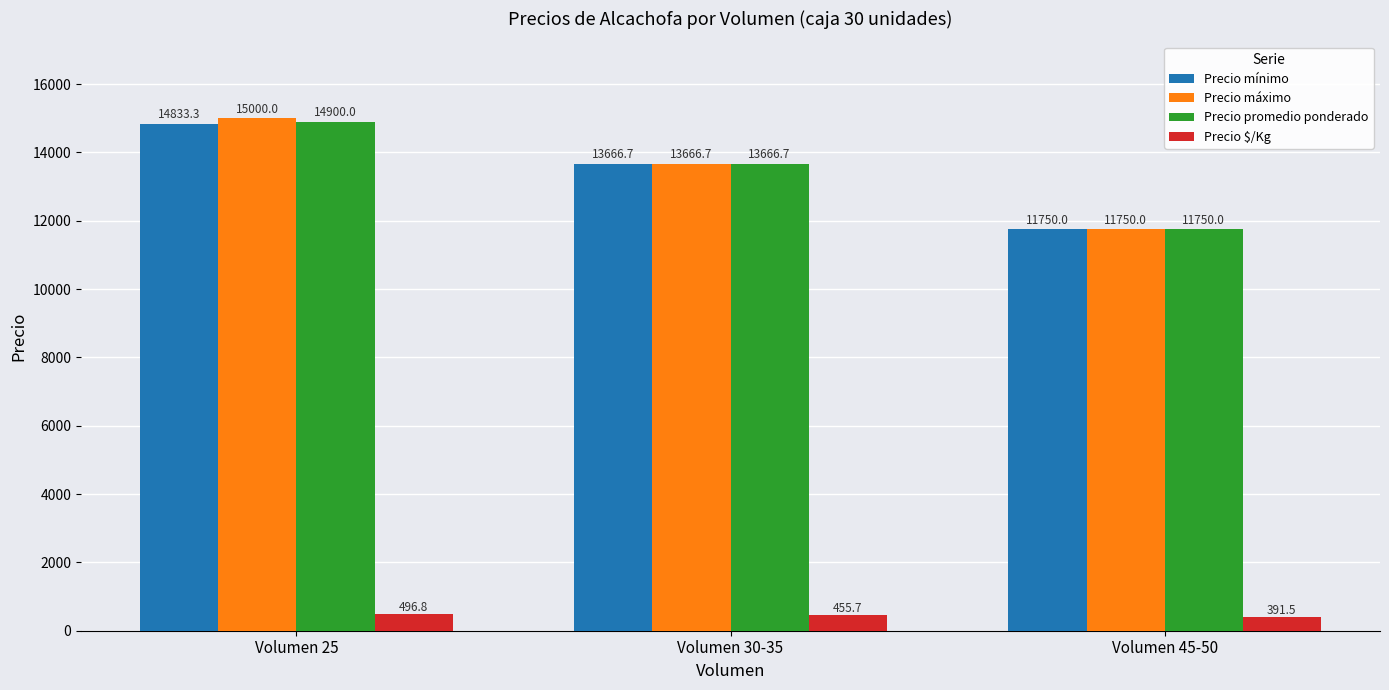

What is the value of the Precio máximo bar at the 3rd from the left?

11750.0